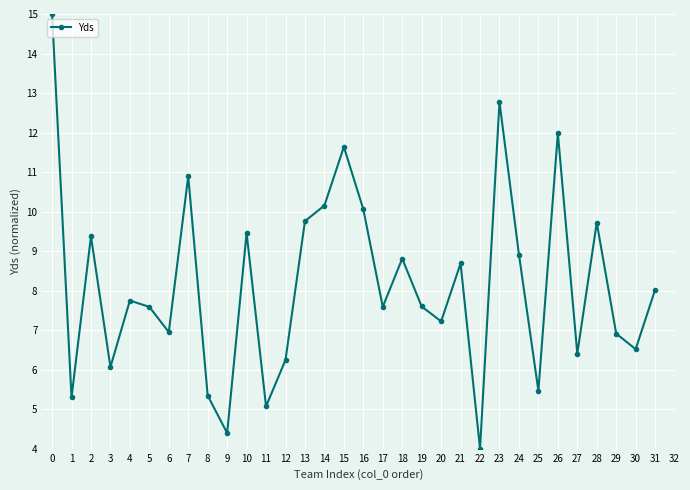

Which has a higher value, 21 or 8?

21